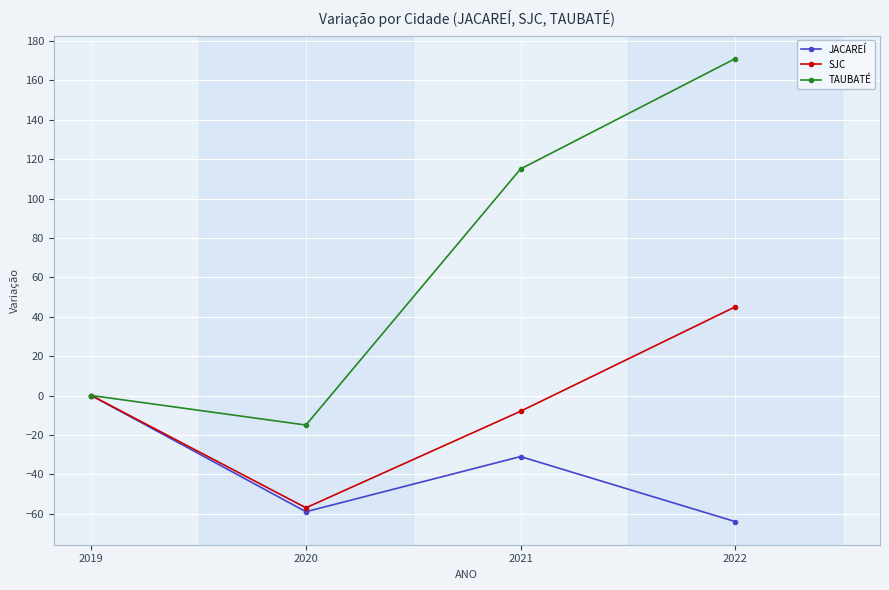

Which series has the widest spread of values?

TAUBATÉ